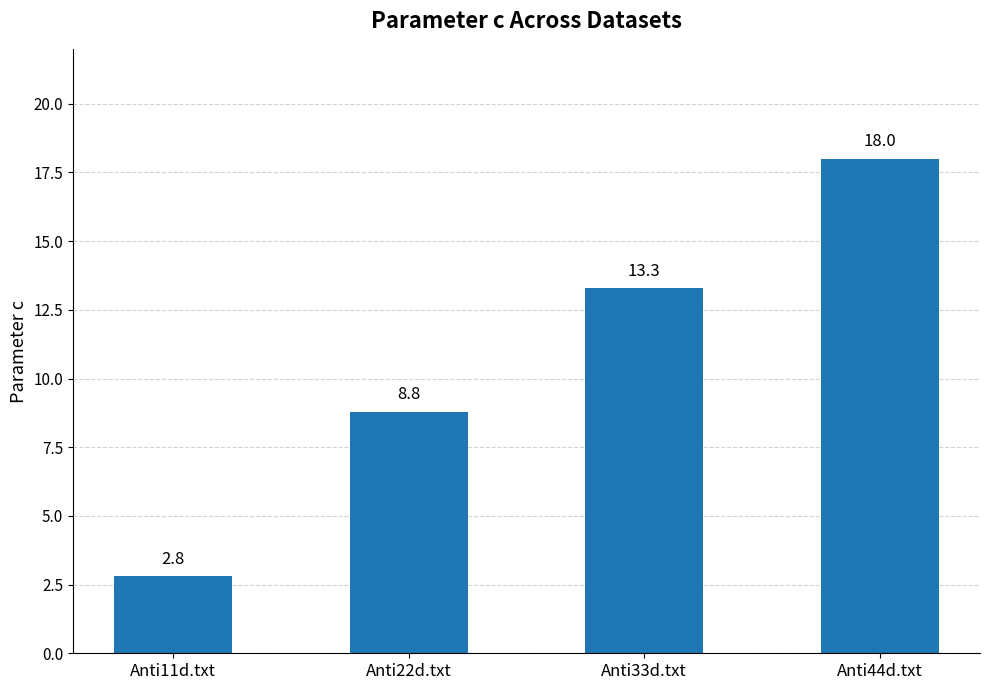

List the labels in order of value, smallest first.

Anti11d.txt, Anti22d.txt, Anti33d.txt, Anti44d.txt